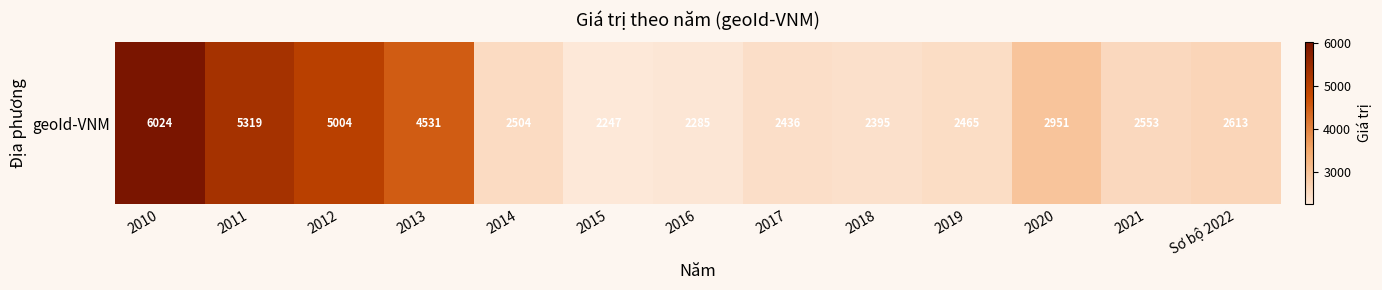

Between 2015 and 2021, which is larger?

2021